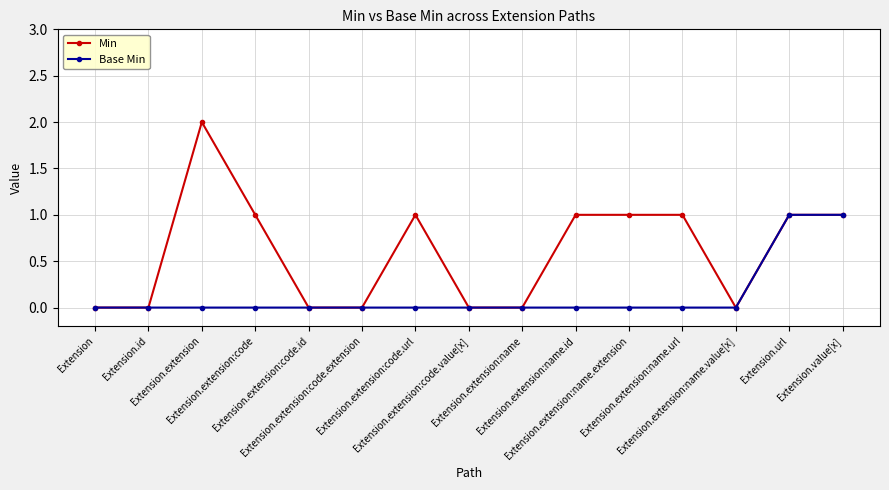

Reading right to left, what are all the values shown in this chart?

Min: 1	1	0	1	1	1	0	0	1	0	0	1	2	0	0
Base Min: 1	1	0	0	0	0	0	0	0	0	0	0	0	0	0